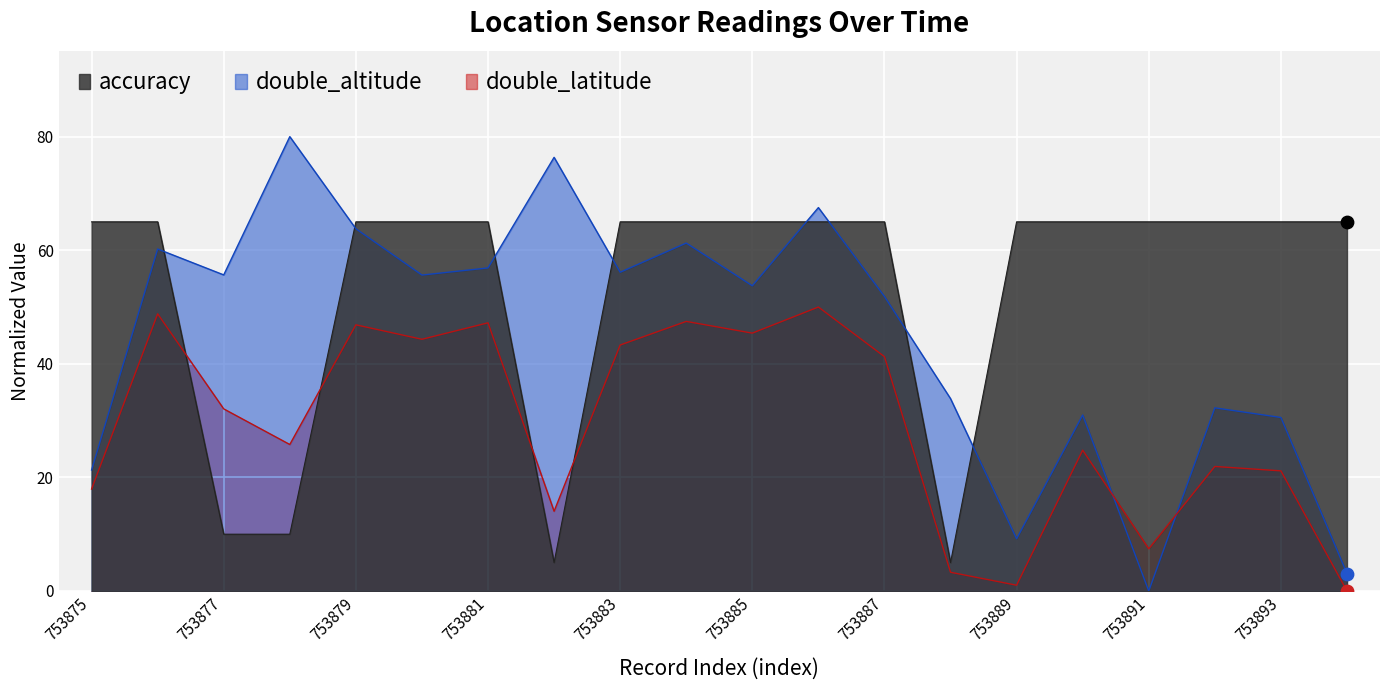

Which series reaches the minimum Y coordinate?

double_altitude